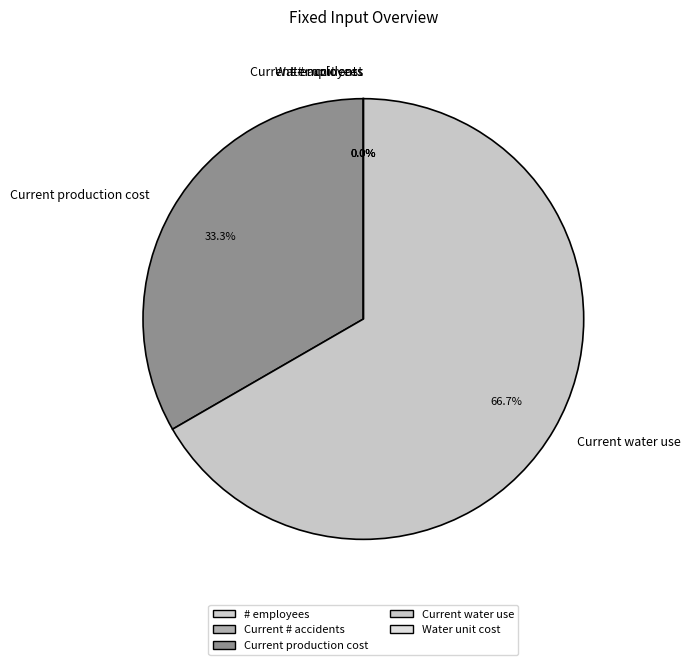

What is the total percentage of Current production cost and Current water use?

100.0%